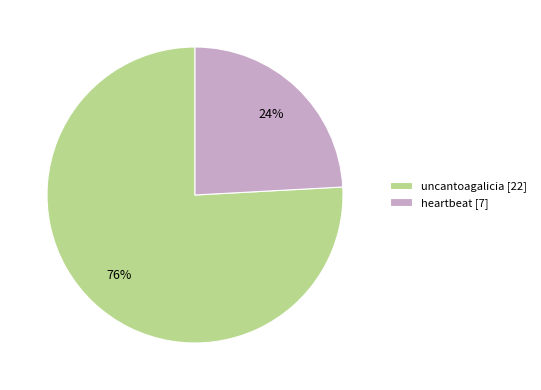

Count the number of slices in the pie.

2